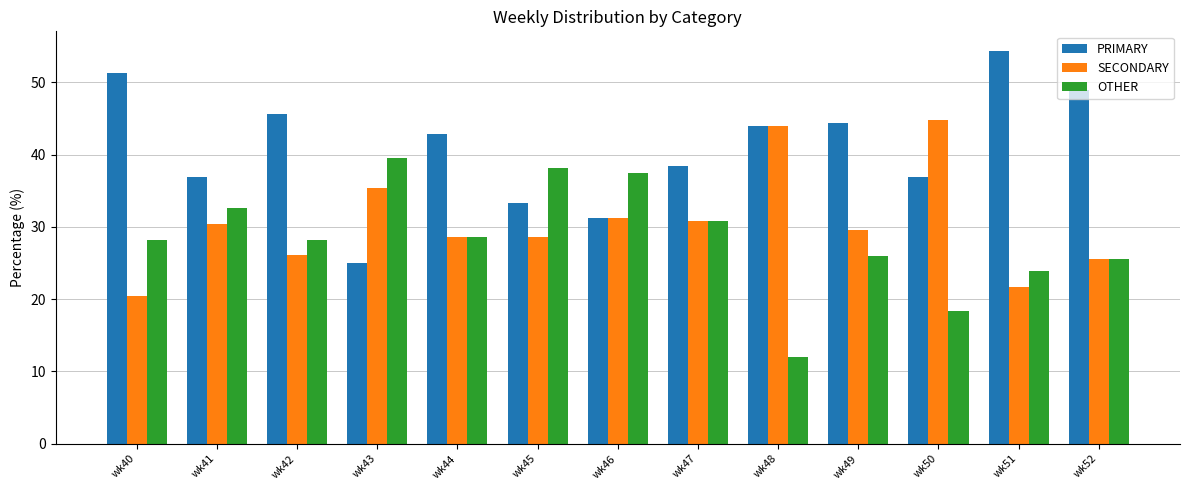

How many groups of bars are there?

13